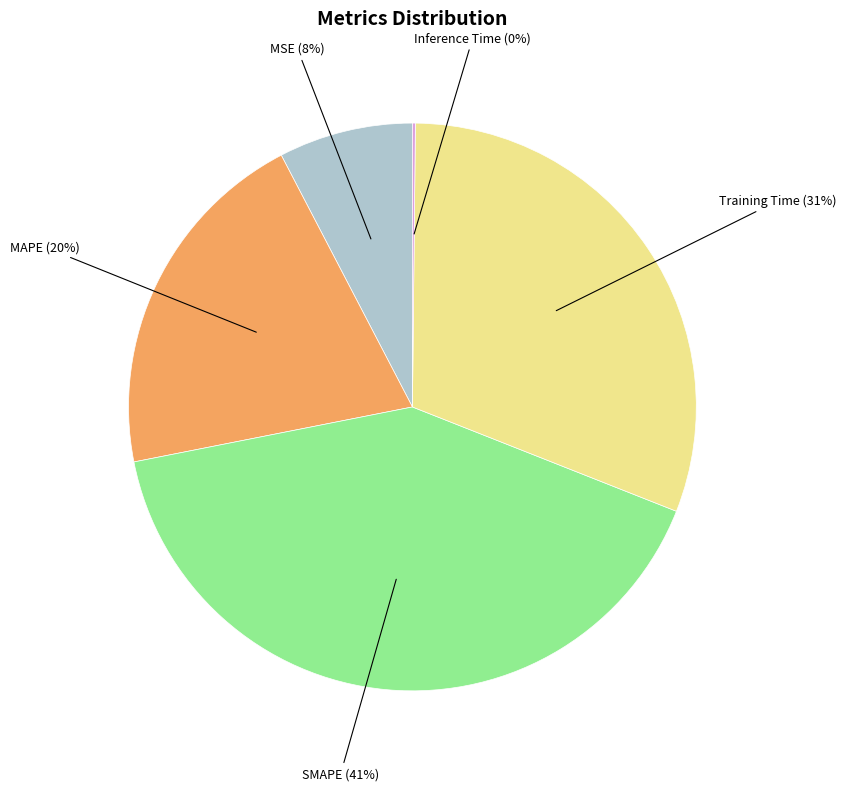

Does any single category account for the majority?

No